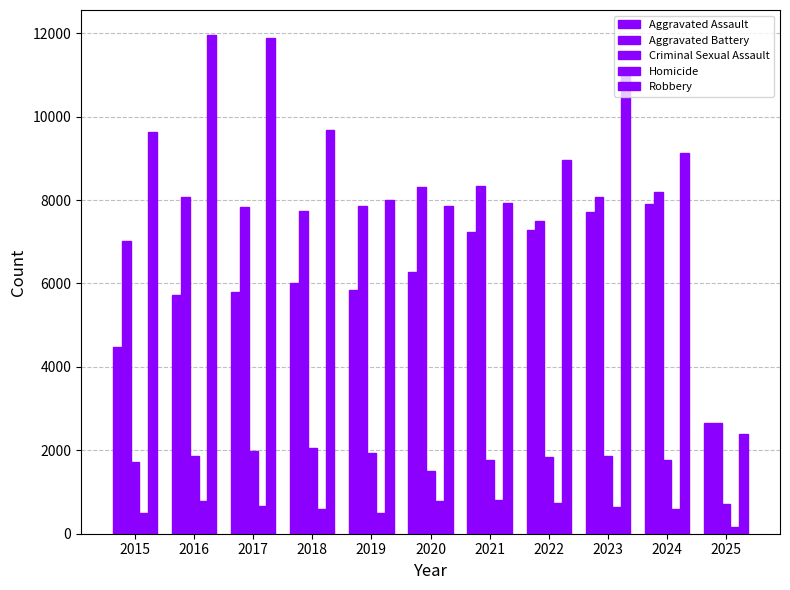

What is the difference between the Homicide values at 2020 and 2023?

155